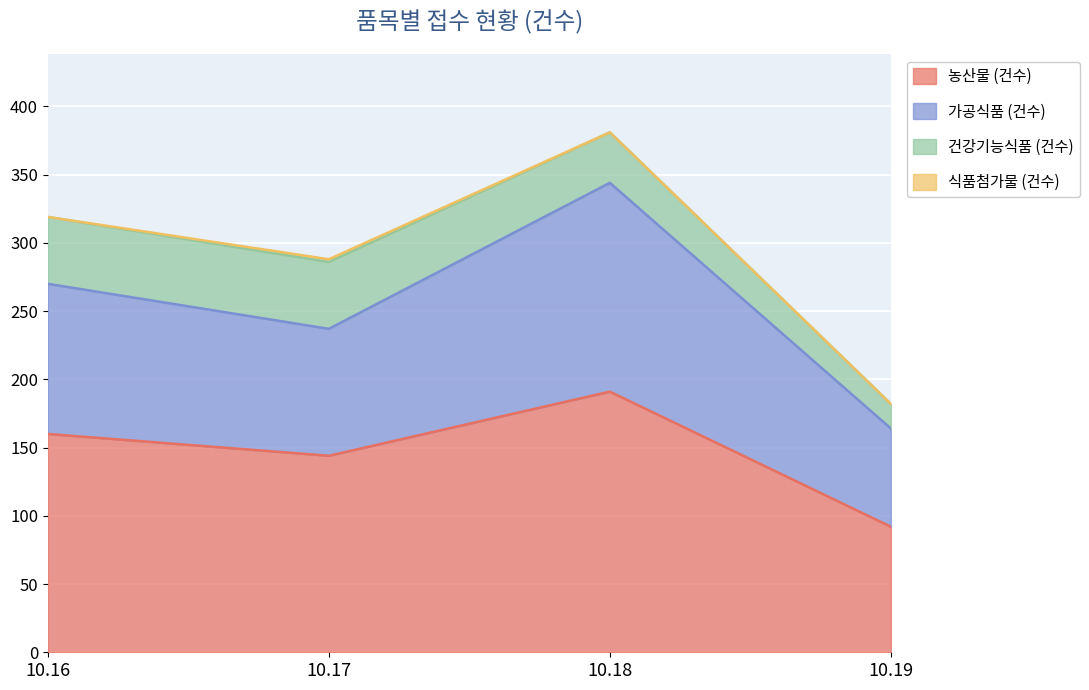

Does the chart display data point markers on the line(s)?

No